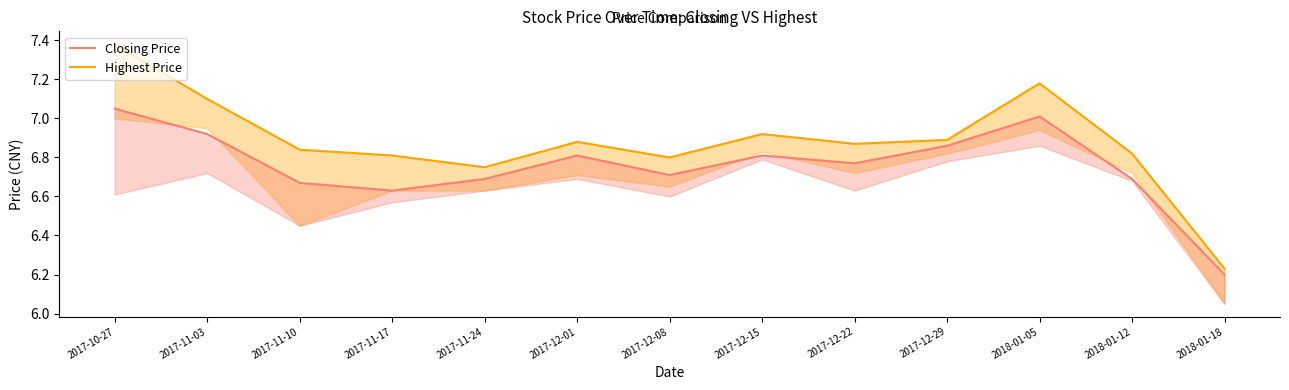

True or false: Closing Price has a value of 9.7 at 2017-11-03.

False